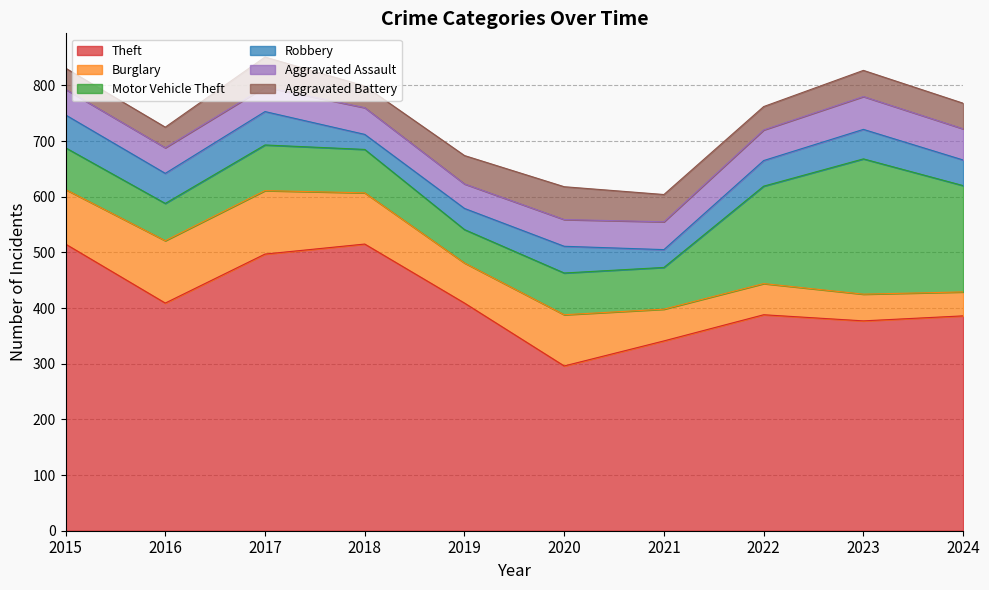

True or false: Burglary has more than 0 interior local peaks.

True